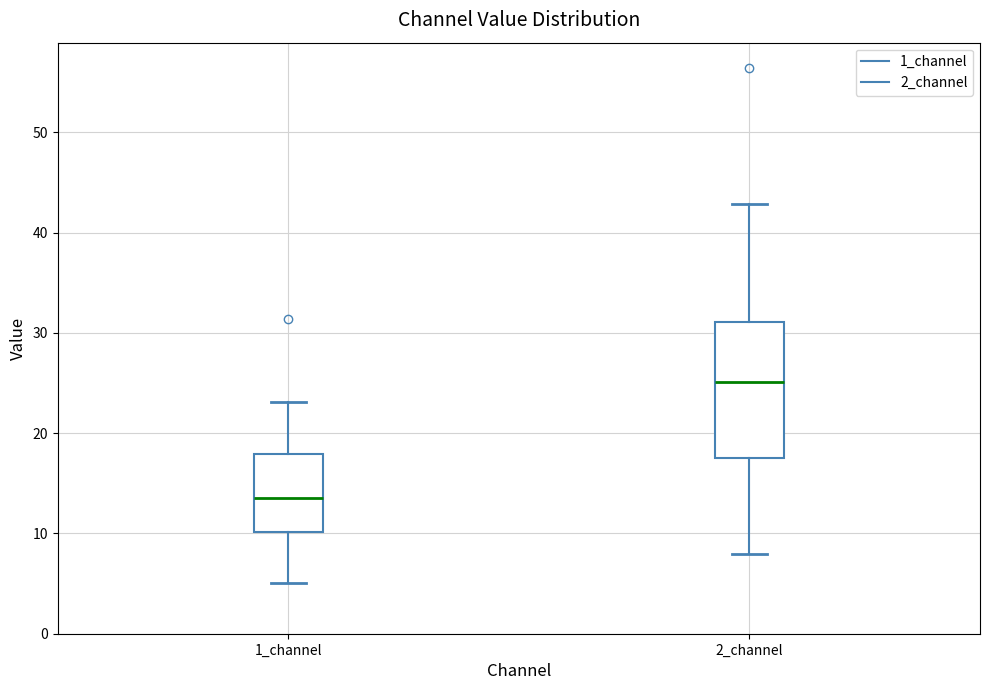

Where is the lower edge of the box for 1_channel on the y-axis? The values are not printed on the chart, so give them approximately, as read against the axis.

10